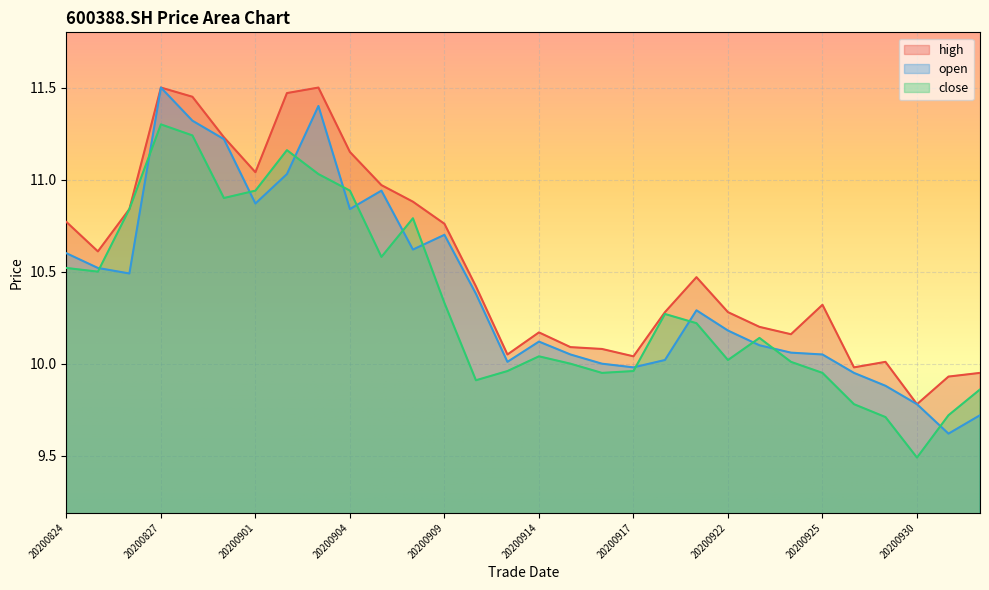

How many values in the high series are below 10?

4